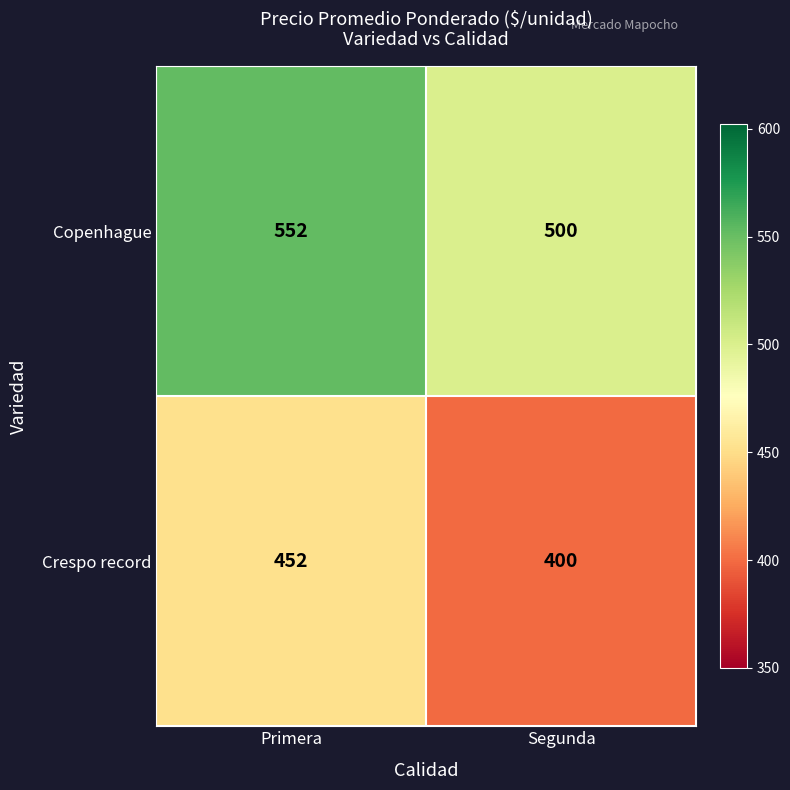

At Segunda, list the series in order from smallest to largest.

Crespo record, Copenhague